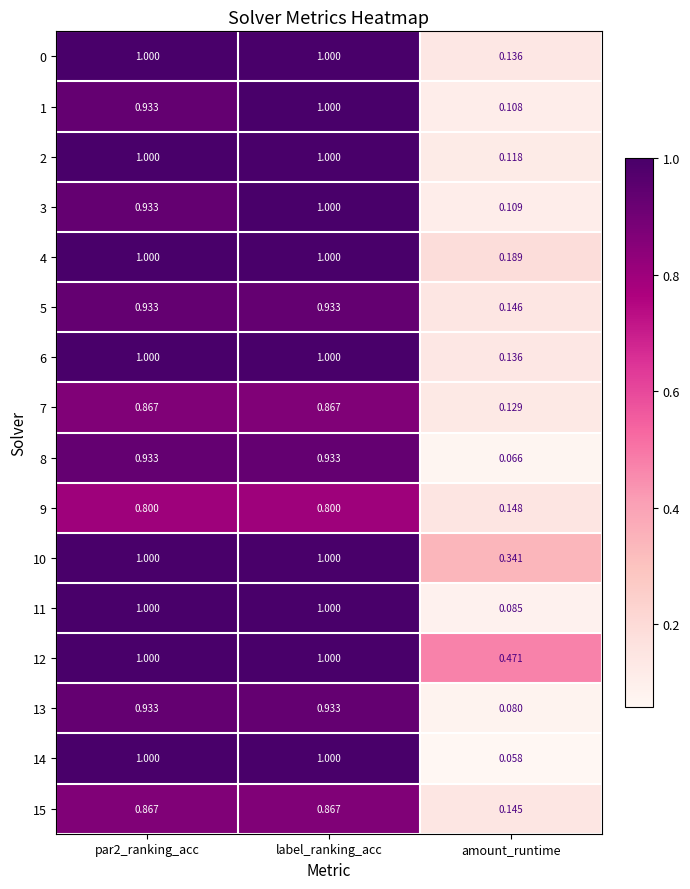

Which series has the widest spread of values?

14